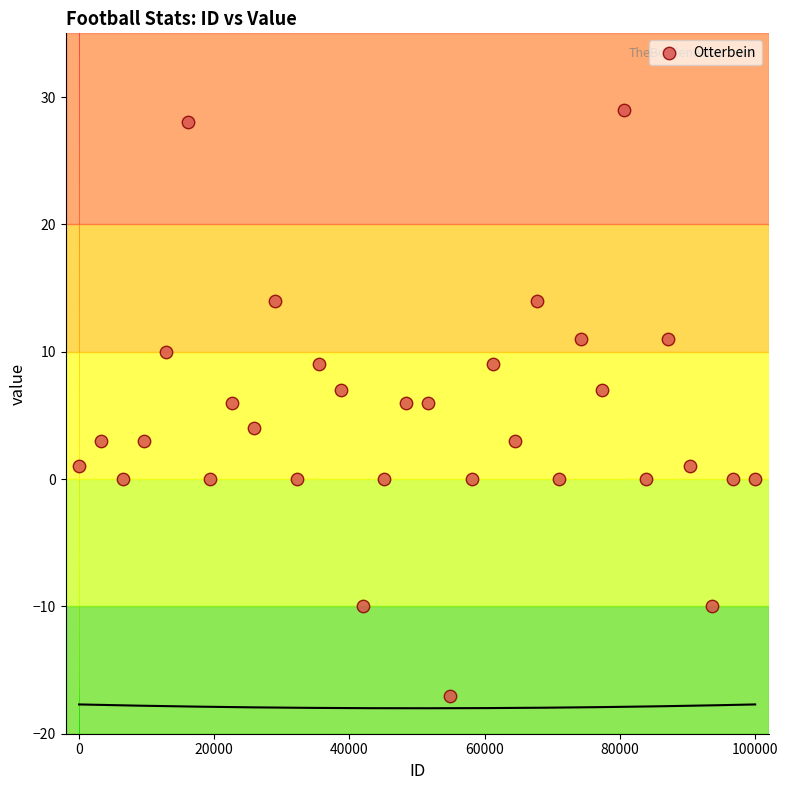

Count the number of points in this scatter plot.

32